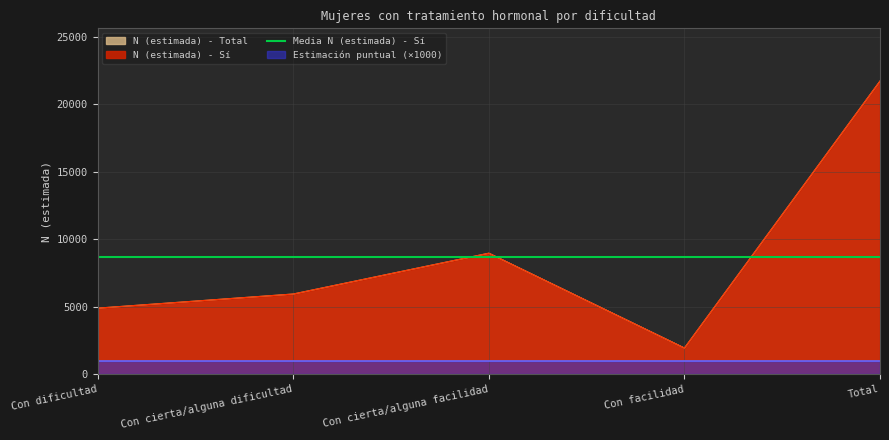

What is the difference between the maximum and minimum values in the N (estimada) - Si series?

19803